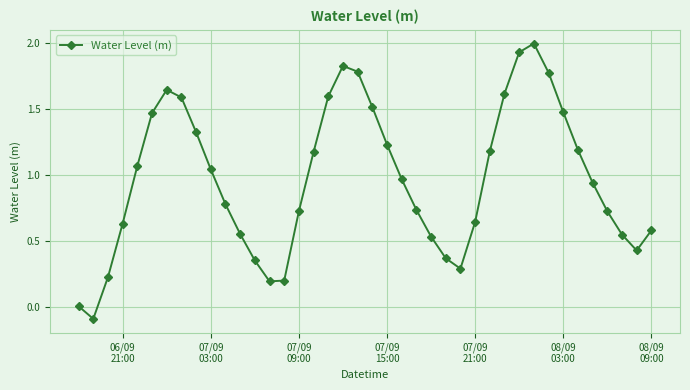

What is the smallest value displayed?

-0.1